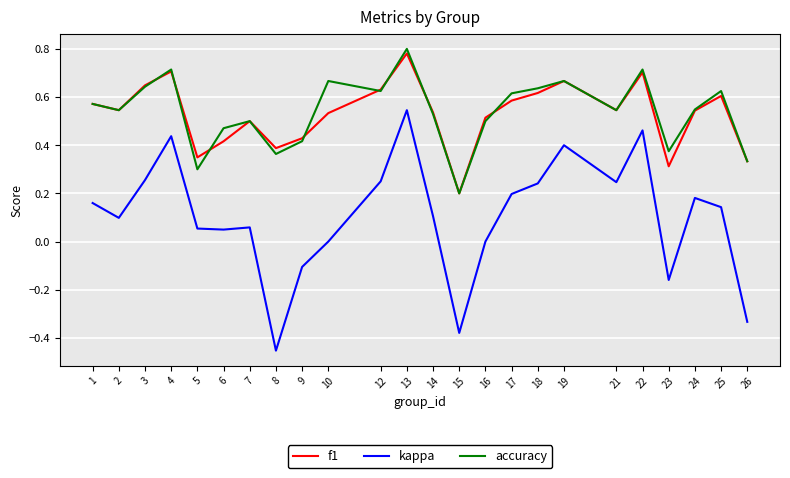

What is the difference between the maximum and minimum values in the kappa series?

1.0